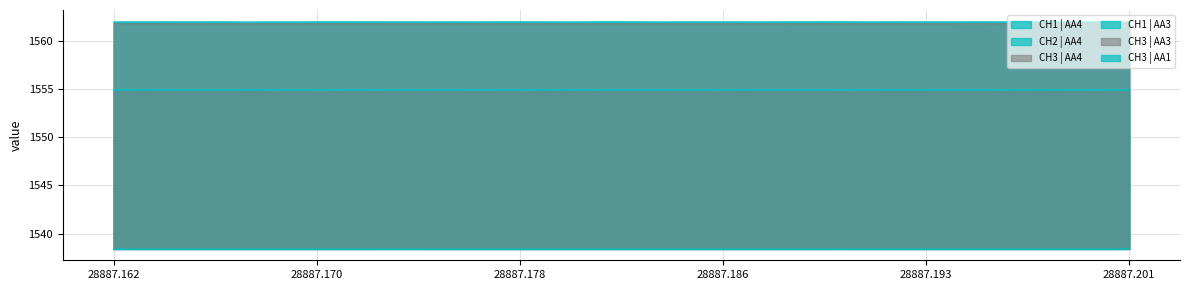

At how many categories does at least one series exceed 1561?

40